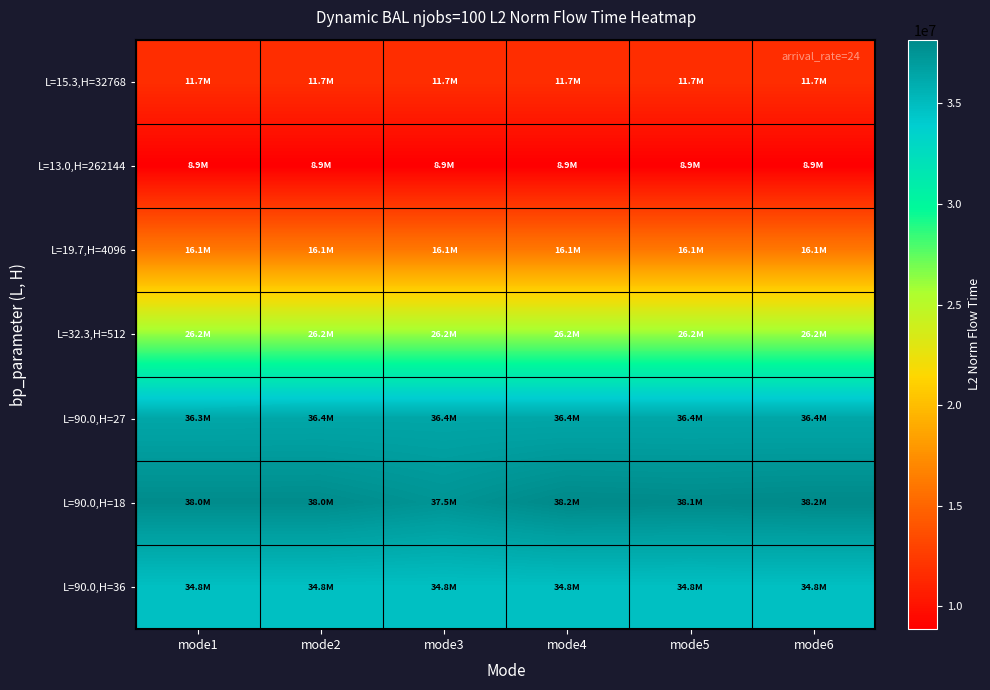

Which series changed the most between mode1 and mode6?

L=90.0,H=18